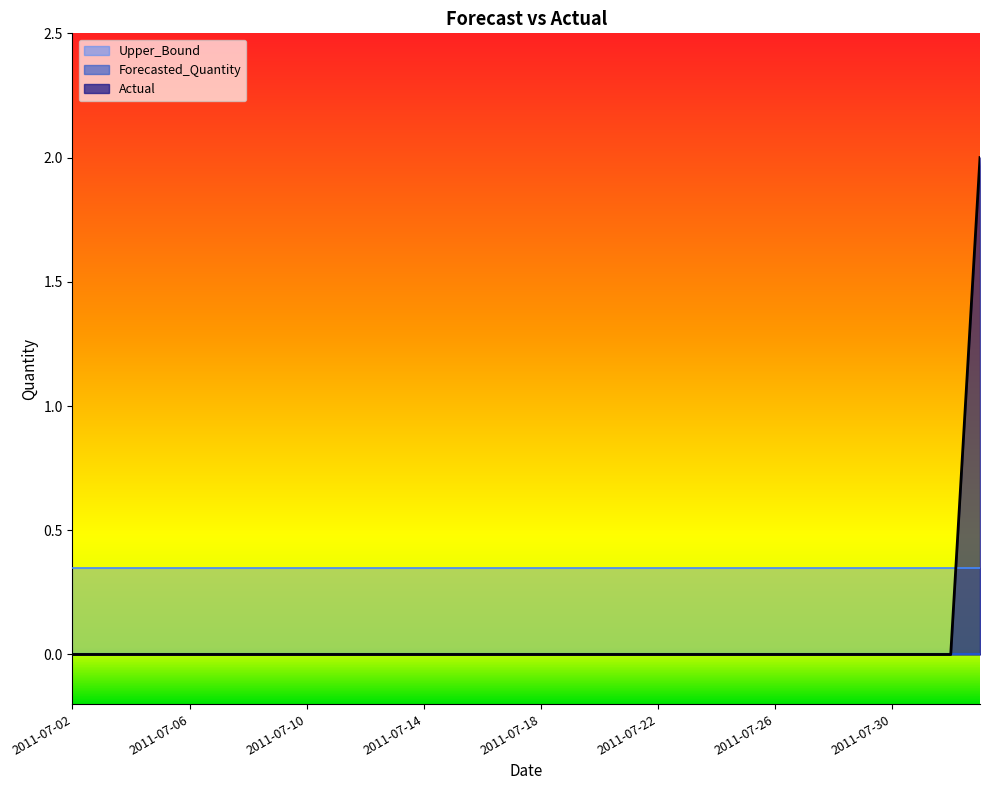

Which category has the lowest value in the Forecasted_Quantity series?

2011-07-02